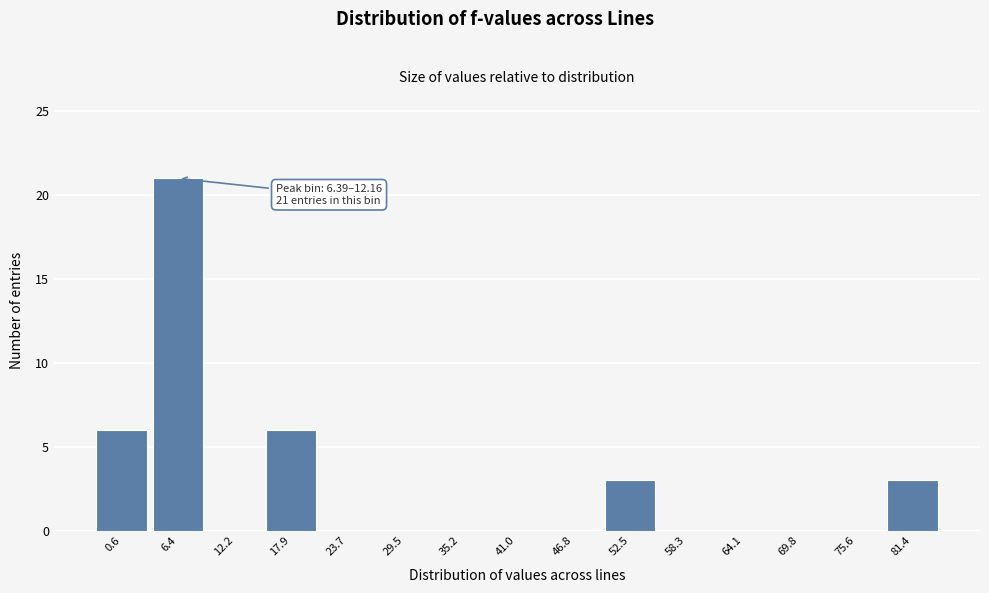

Reading left to right, transcribe all the data shown in this chart.

0.6=6	6.4=21	12.2=0	17.9=6	23.7=0	29.5=0	35.2=0	41.0=0	46.8=0	52.5=3	58.3=0	64.1=0	69.8=0	75.6=0	81.4=3